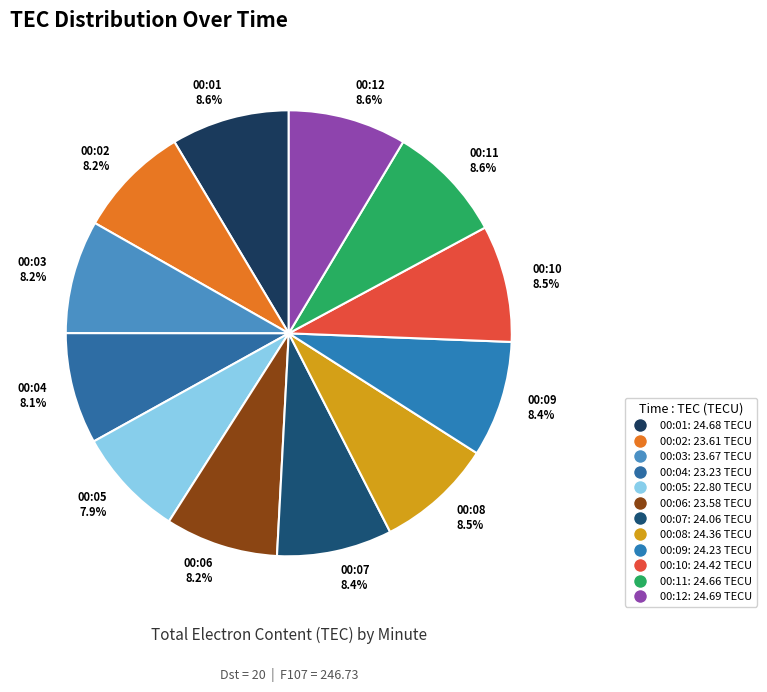

True or false: 00:07 accounts for 8% of the total.

True